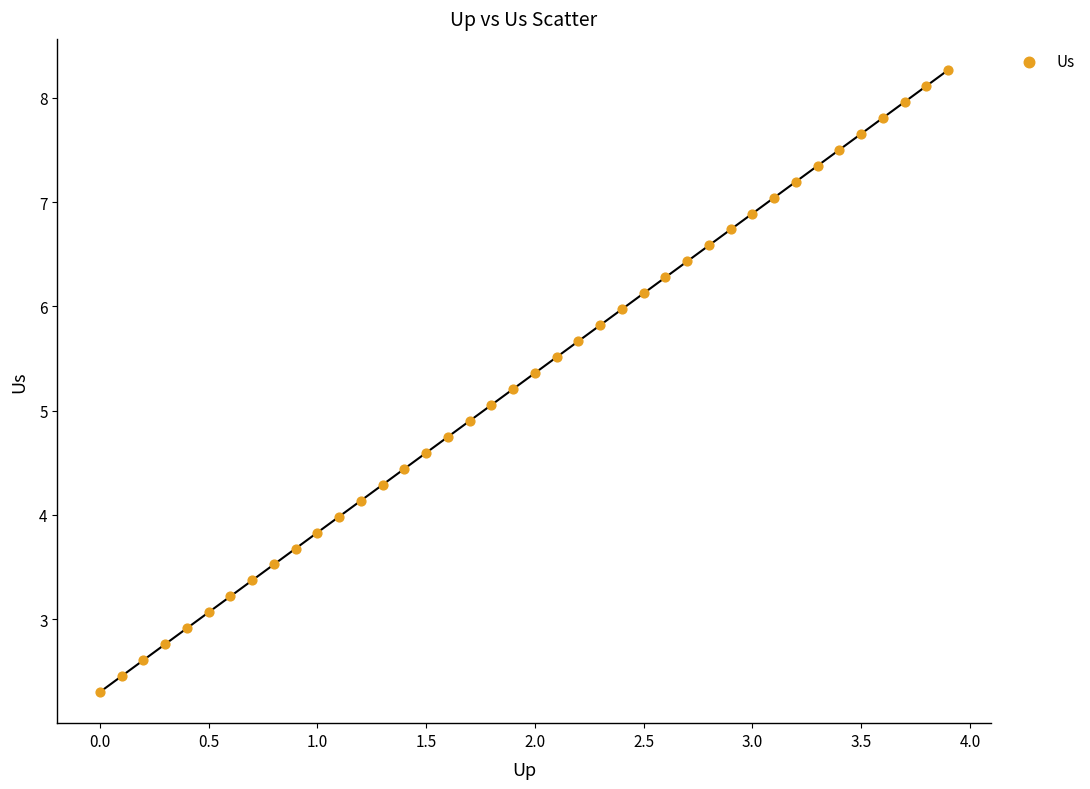

What is the range of X values (max minus min)?

3.9